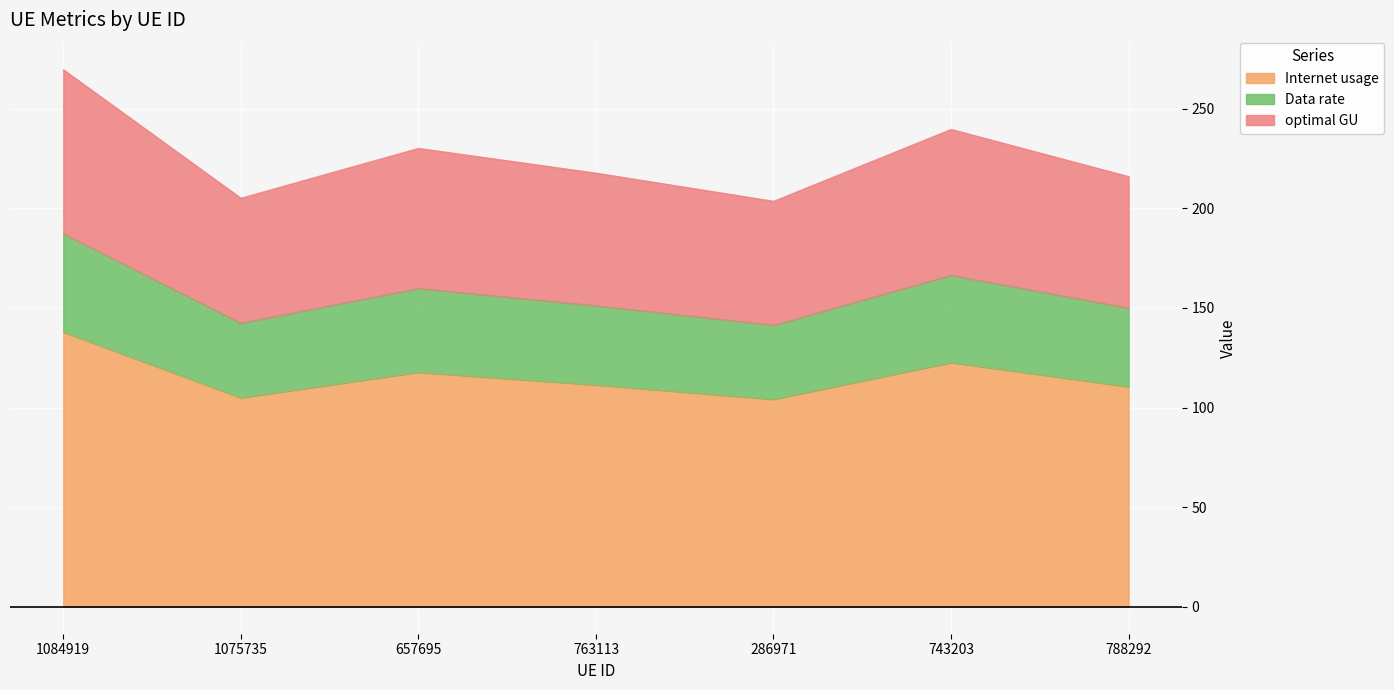

What is the value of the Internet usage point at the 6th from the left?

122.6